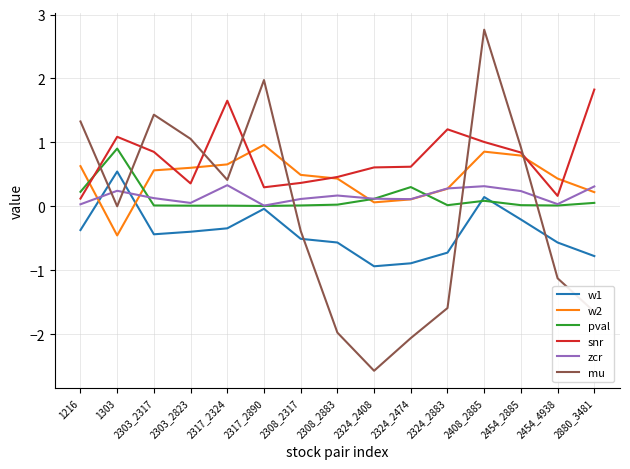

Which series has the largest range (max minus min)?

mu